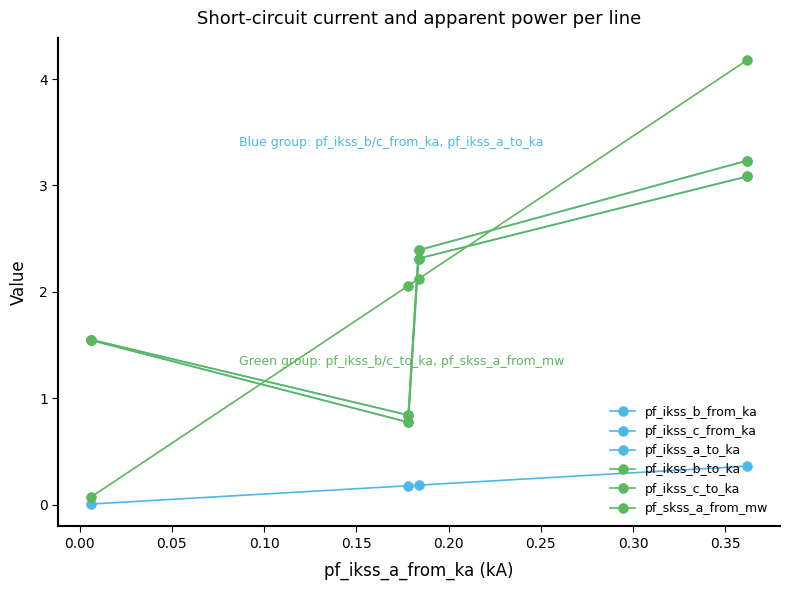

What is the lowest value of the pf_ikss_b_to_ka series?

0.8